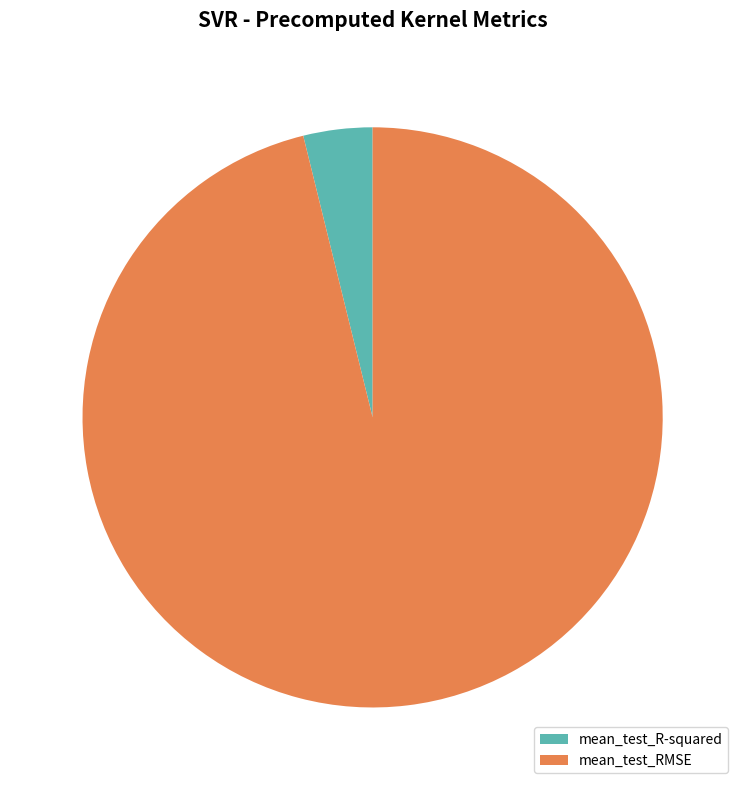

The mean_test_R-squared slice represents 13% of the pie. True or false?

False